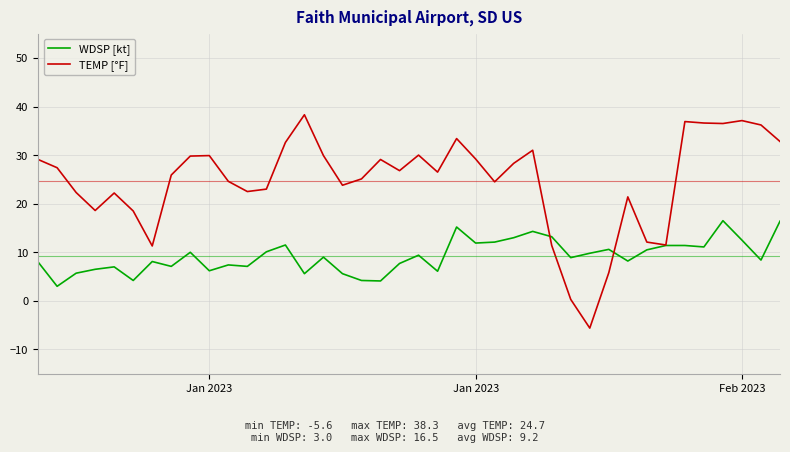

List the series in order of their overall mean, lowest first.

WDSP [kt], TEMP [°F]